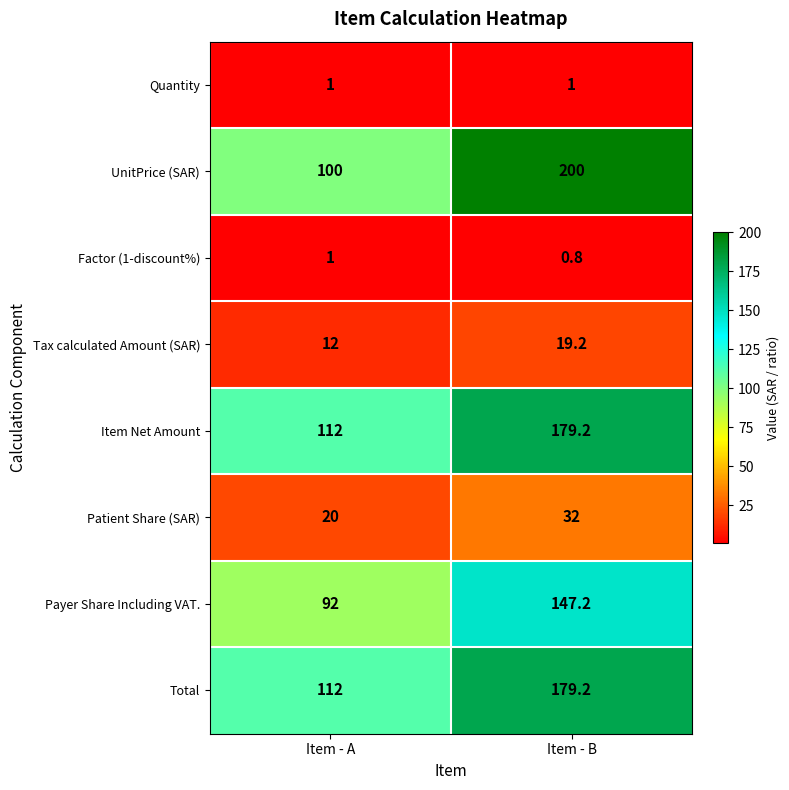

At which category does the chart reach its minimum across all series?

Item - B